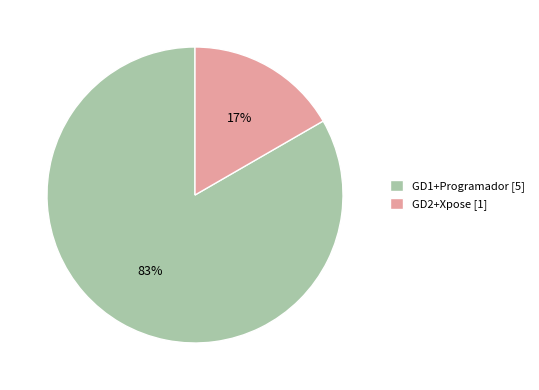

True or false: GD2+Xpose accounts for 17% of the total.

True